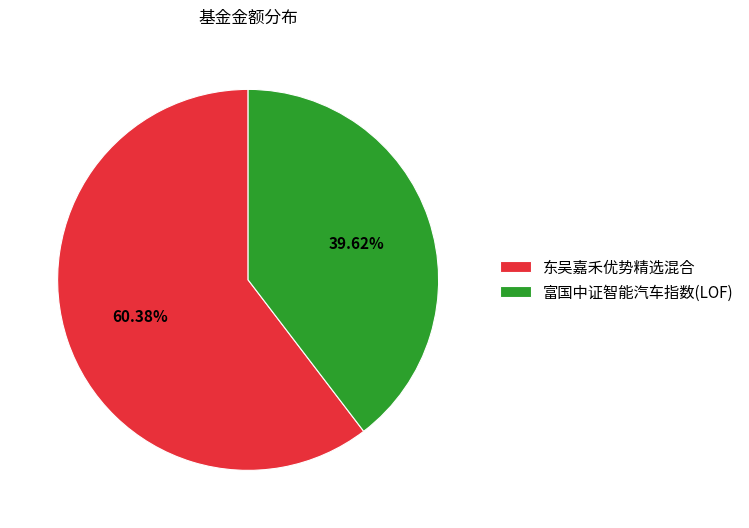

What percentage is the 东吴嘉禾优势精选混合 slice, to the nearest percent?

60%